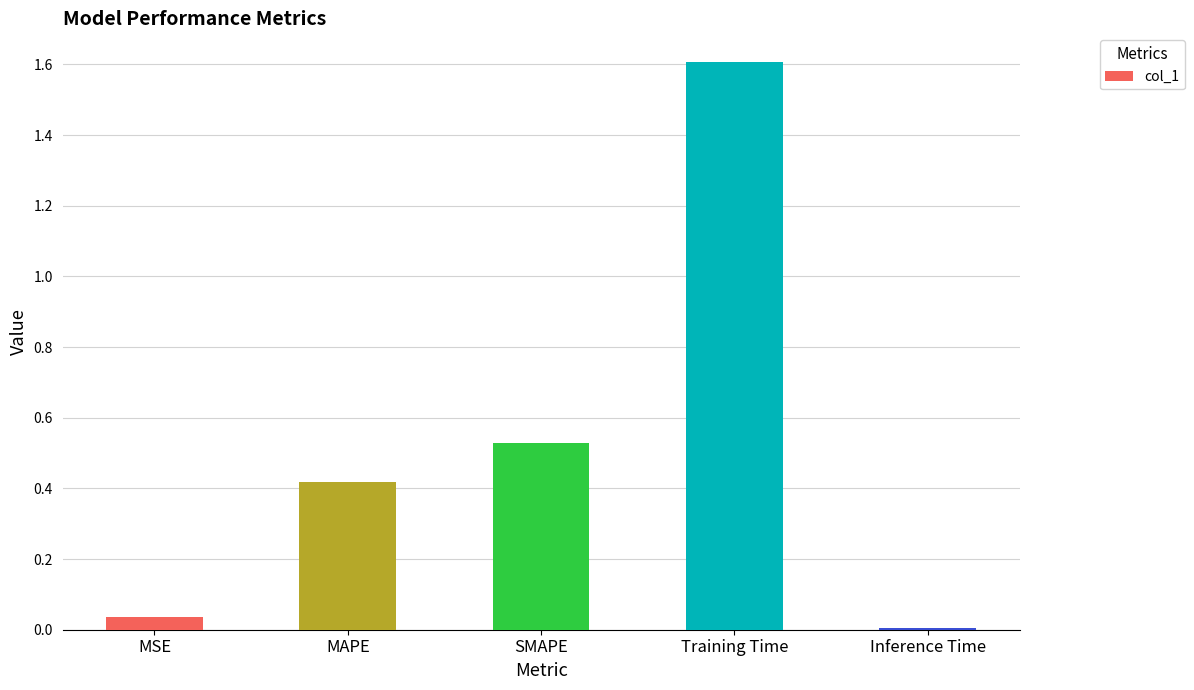

Rank the categories by value from lowest to highest.

Inference Time, MSE, MAPE, SMAPE, Training Time